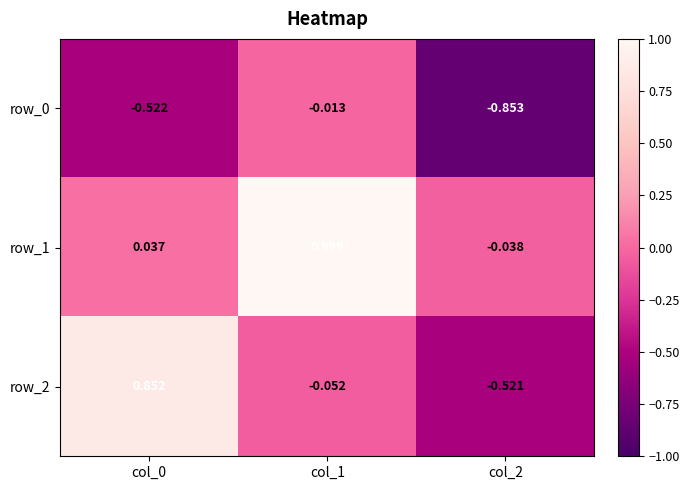

The value of row_1 at col_0 is 0.0. True or false?

False